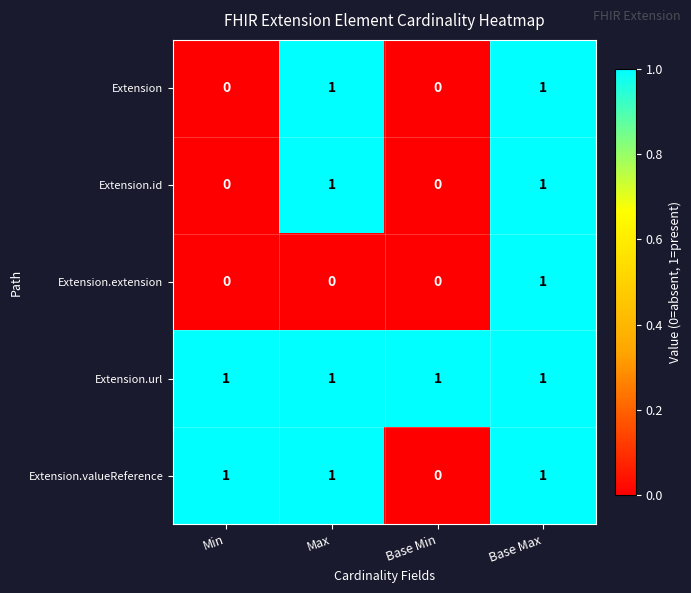

How many series are shown in this chart?

5